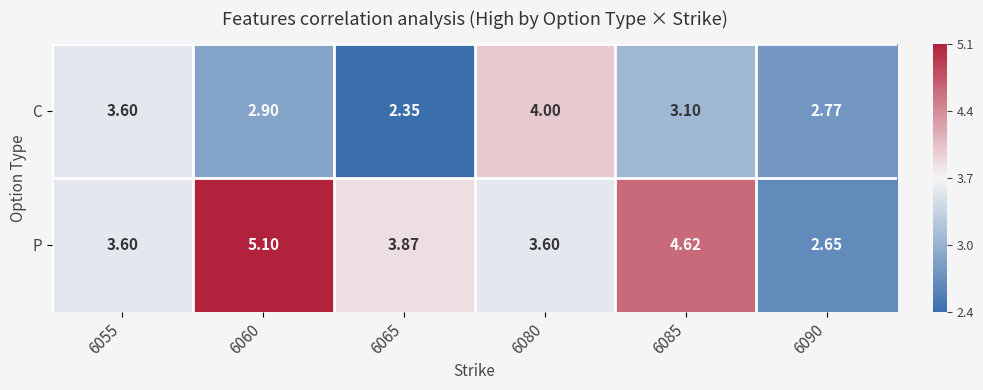

How many distinct data groups are displayed?

2